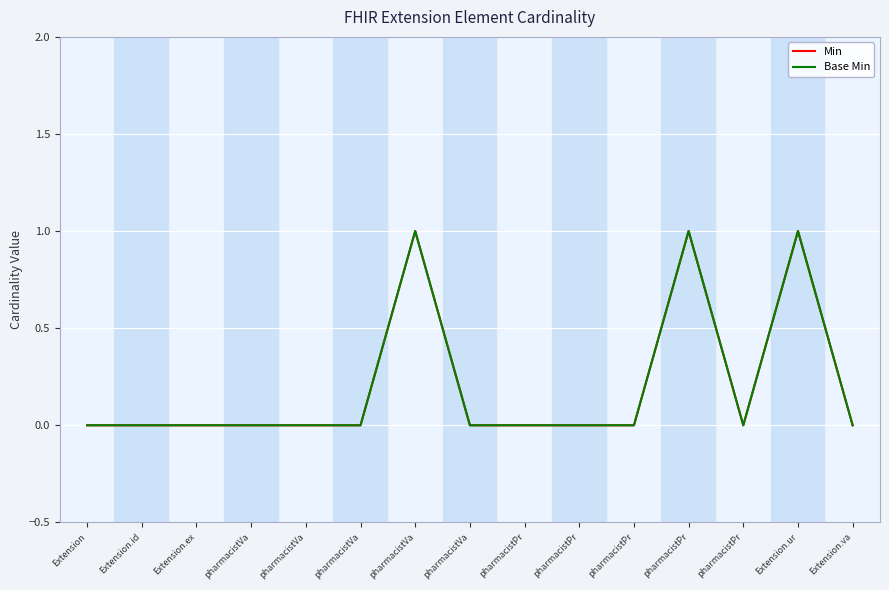

Does the chart display data point markers on the line(s)?

No